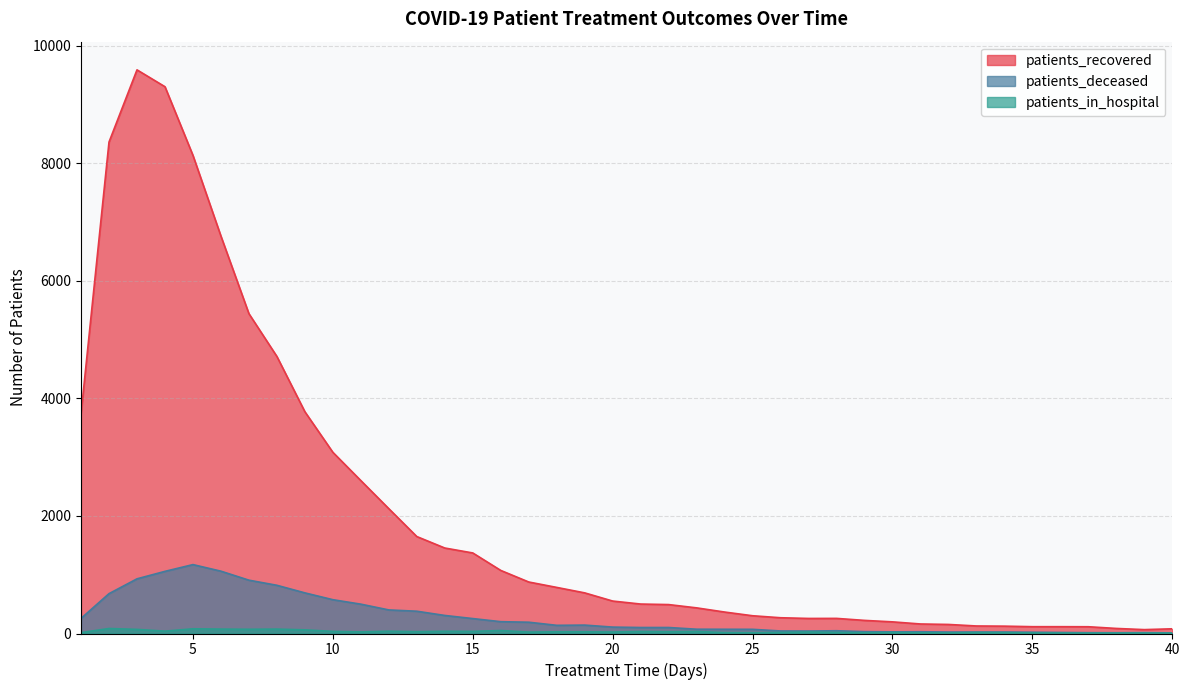

Is it true that patients_recovered equals 988 at 12?

False